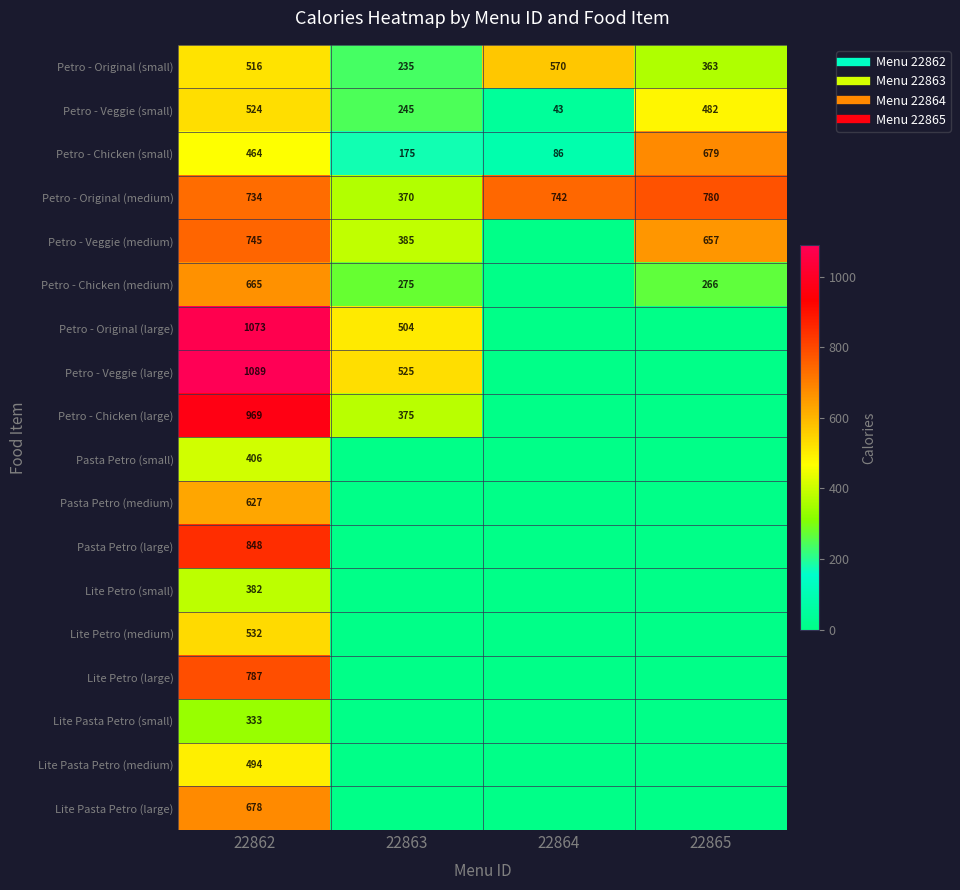

How many data points in Petro - Veggie (medium) are less than 657?

2